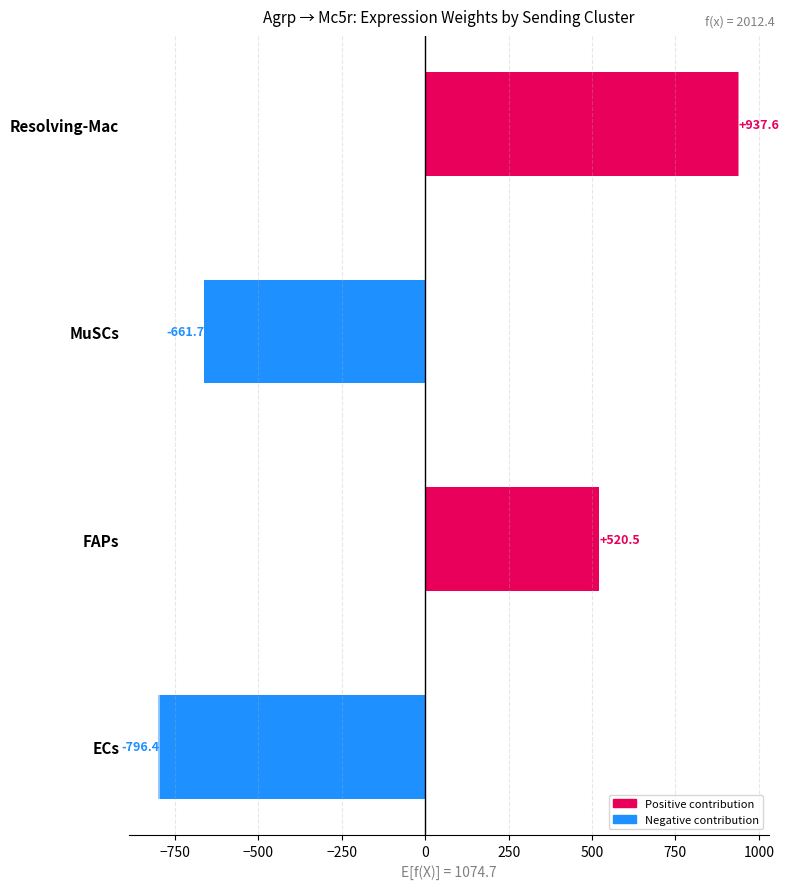

How many data points does each series have?

4